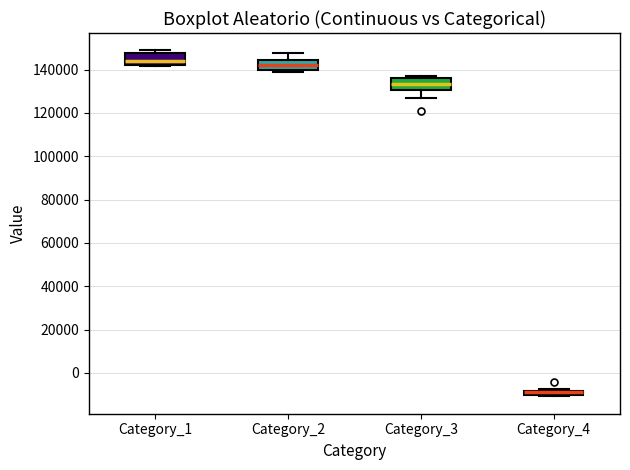

Where is the upper edge of the box for Category_1 on the y-axis? The values are not printed on the chart, so give them approximately, as read against the axis.

148000